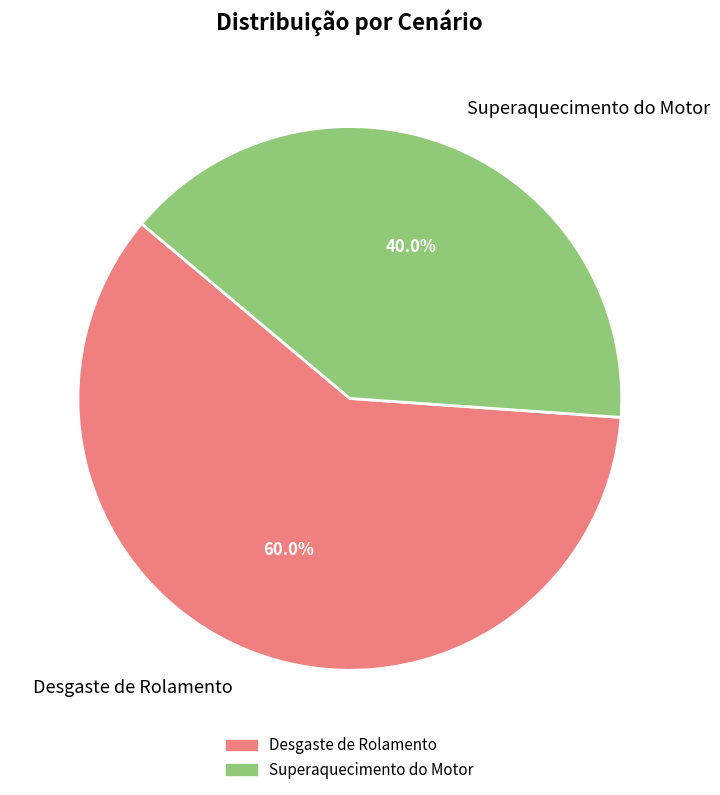

Which slice is the smallest?

Superaquecimento do Motor